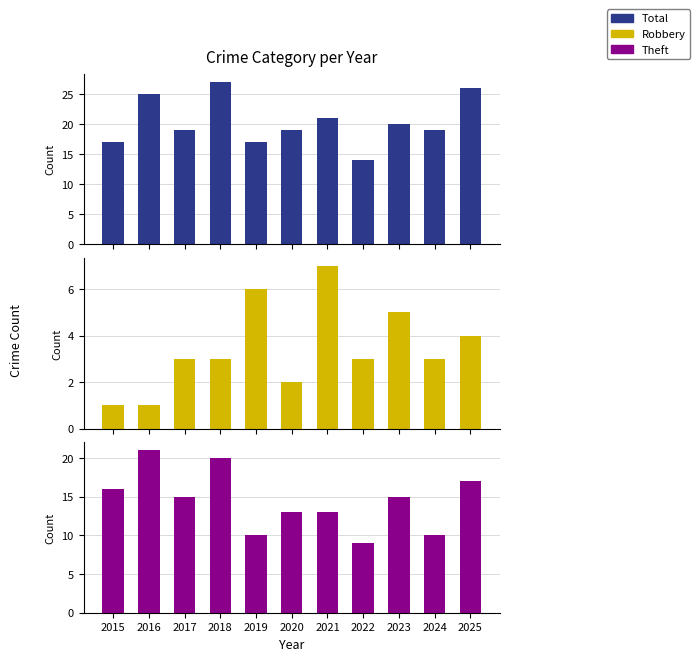

How many distinct data groups are displayed?

3